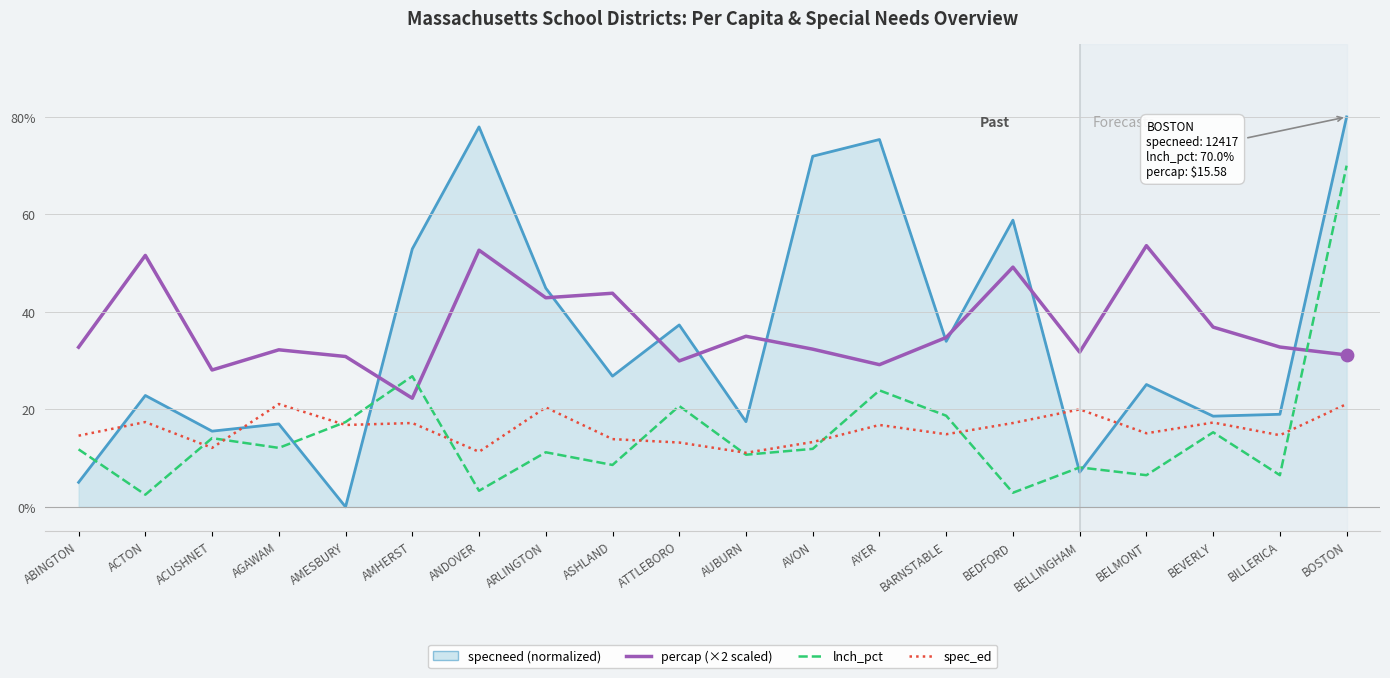

Which series has the largest total across all categories?

percap